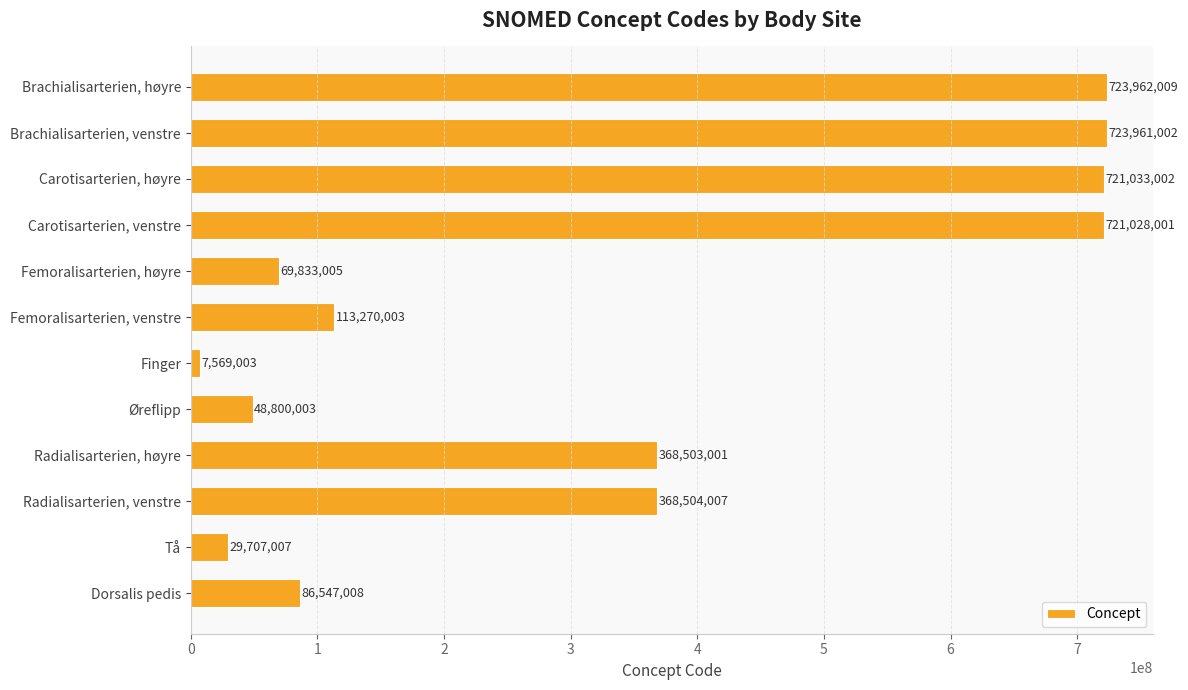

Which has a higher value, Femoralisarterien, venstre or Brachialisarterien, venstre?

Brachialisarterien, venstre